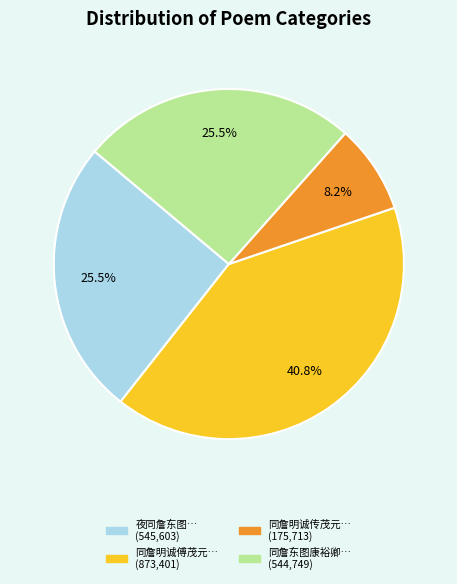

Is there any slice that represents more than half of the pie?

No